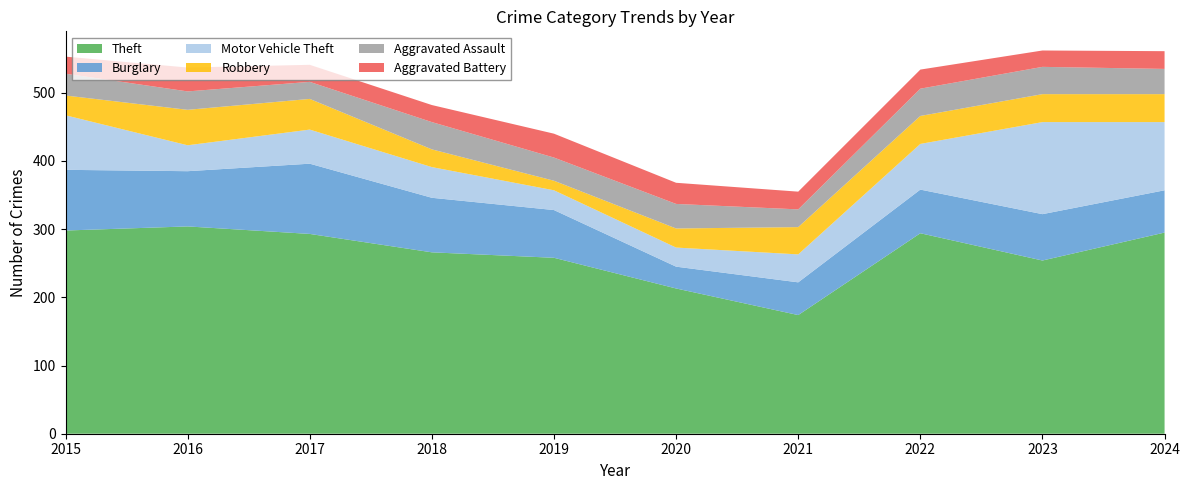

Reading left to right, list all the values displayed in this chart.

Theft: 2015=298	2016=304	2017=293	2018=266	2019=258	2020=213	2021=174	2022=294	2023=254	2024=295
Burglary: 2015=89	2016=81	2017=103	2018=80	2019=70	2020=32	2021=48	2022=64	2023=68	2024=62
Motor Vehicle Theft: 2015=80	2016=38	2017=50	2018=45	2019=29	2020=28	2021=41	2022=67	2023=135	2024=100
Robbery: 2015=29	2016=52	2017=45	2018=26	2019=14	2020=28	2021=40	2022=41	2023=41	2024=41
Aggravated Assault: 2015=32	2016=27	2017=25	2018=40	2019=34	2020=36	2021=26	2022=40	2023=40	2024=37
Aggravated Battery: 2015=25	2016=35	2017=25	2018=25	2019=35	2020=31	2021=26	2022=28	2023=24	2024=26